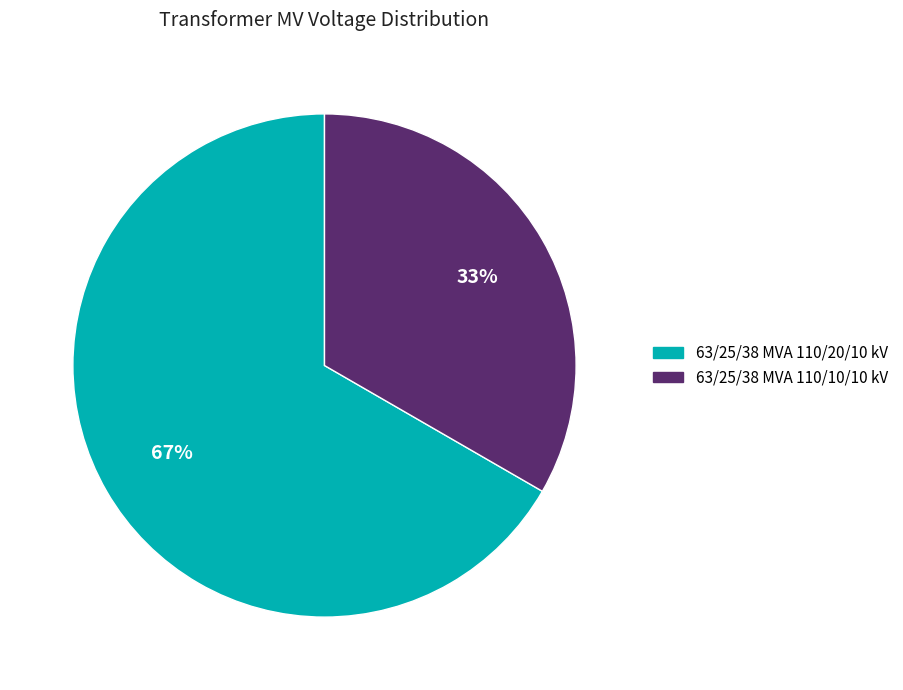

Do 63/25/38 MVA 110/20/10 kV and 63/25/38 MVA 110/10/10 kV together represent more than half of the pie?

Yes